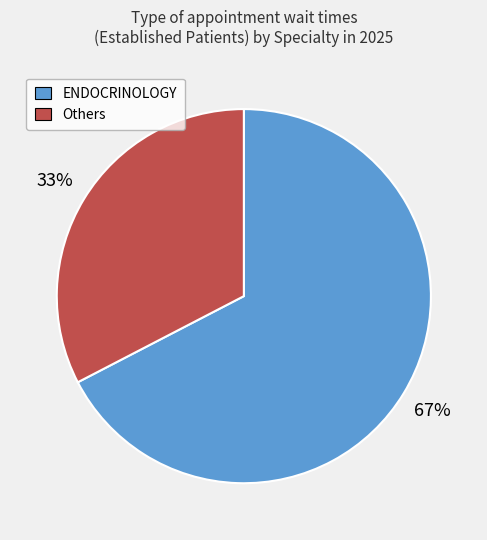

Is there any slice that represents more than half of the pie?

Yes